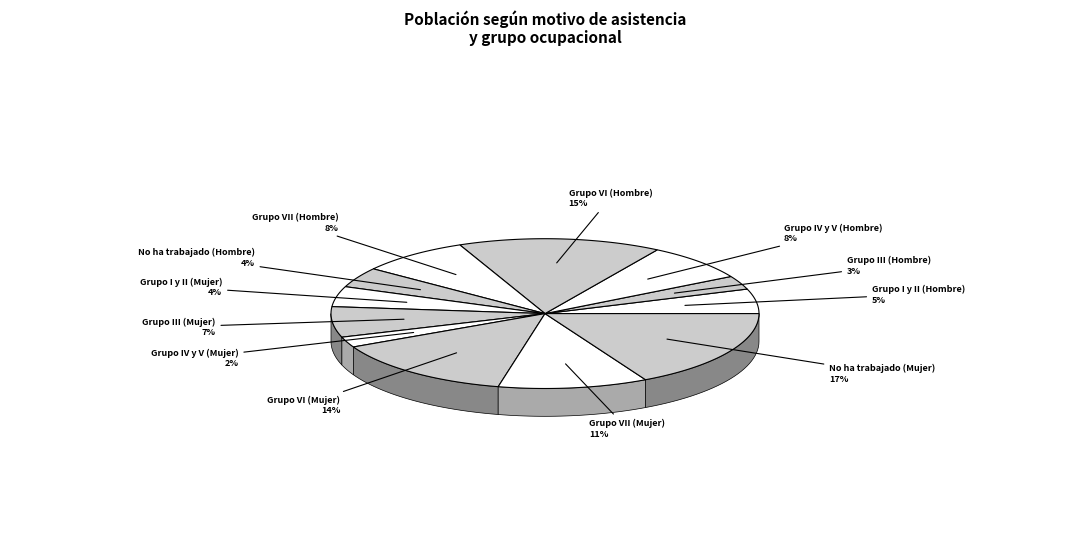

Count the number of slices in the pie.

12